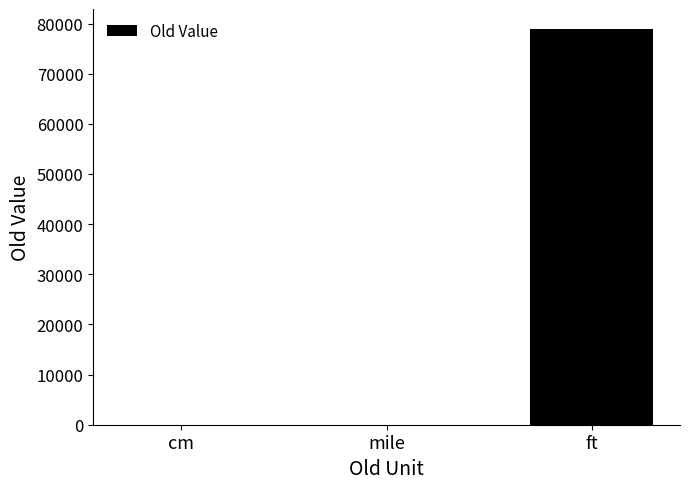

What is the sum of all values?

78969.1